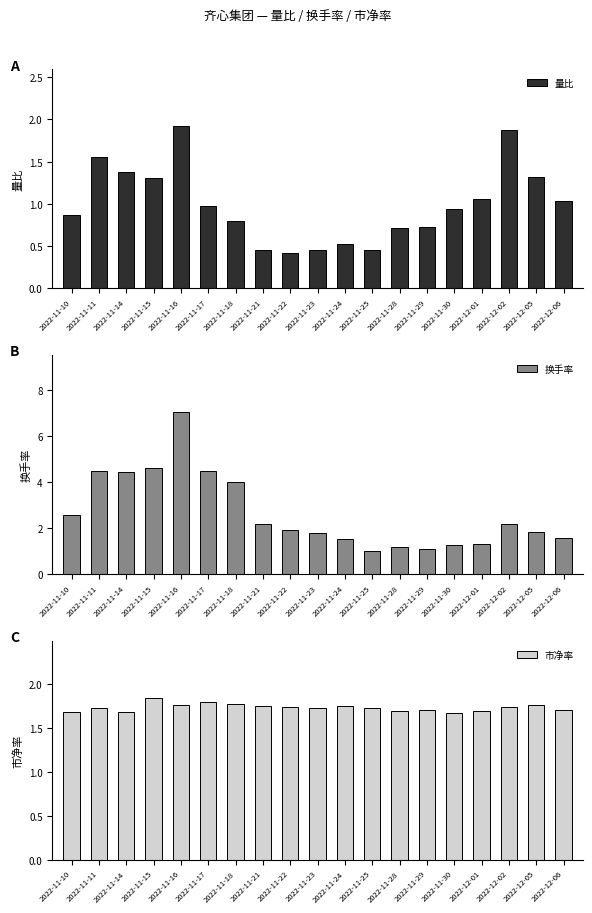

Reading left to right, list all the values displayed in this chart.

量比: 0.9	1.6	1.4	1.3	1.9	1.0	0.8	0.5	0.4	0.5	0.5	0.5	0.7	0.7	0.9	1.1	1.9	1.3	1.0
换手率: 2.6	4.5	4.4	4.6	7.1	4.5	4.0	2.2	1.9	1.8	1.5	1.0	1.2	1.1	1.2	1.3	2.2	1.9	1.6
市净率: 1.7	1.7	1.7	1.9	1.8	1.8	1.8	1.8	1.7	1.7	1.8	1.7	1.7	1.7	1.7	1.7	1.7	1.8	1.7